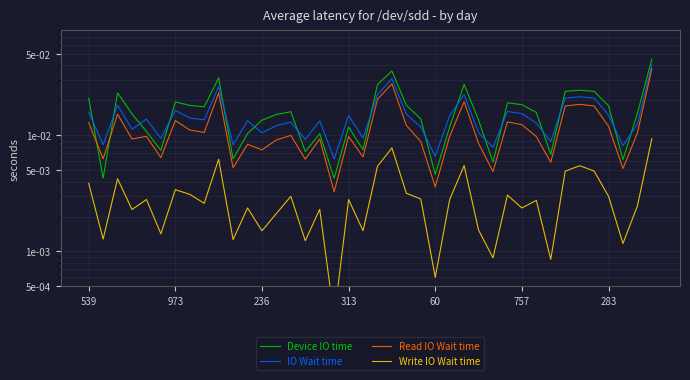

Which series has the widest spread of values?

Device IO time